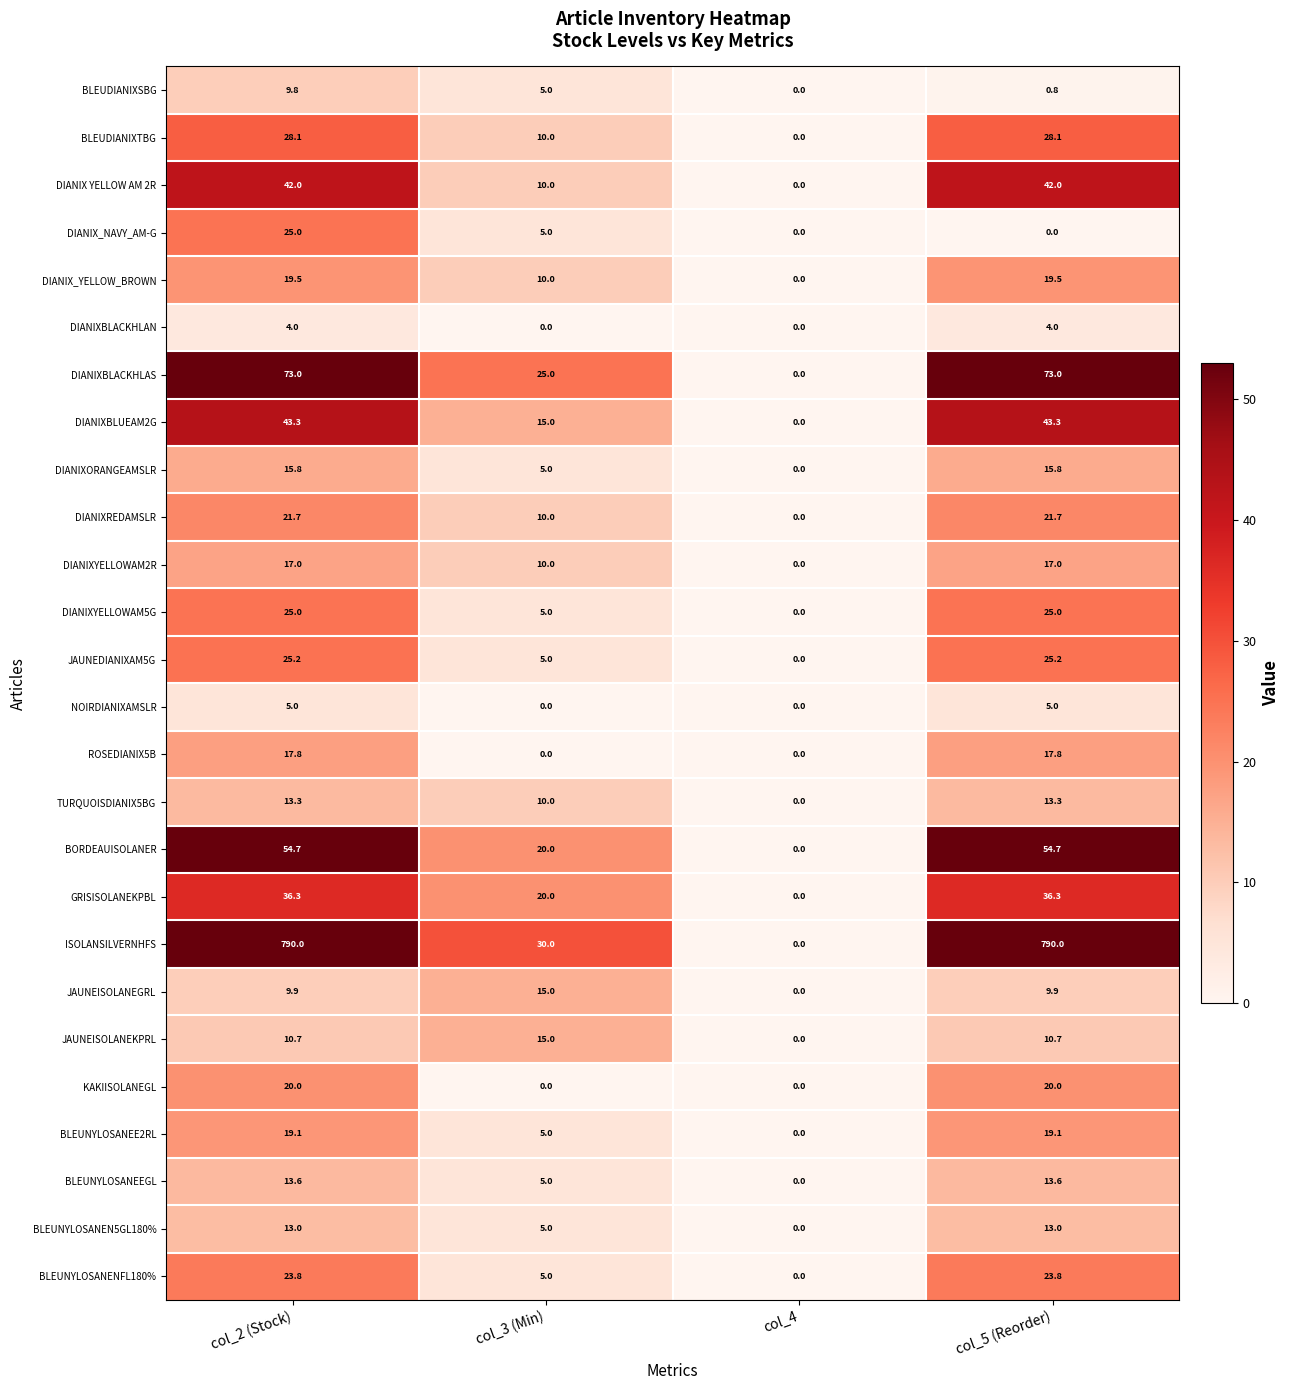

Is it true that JAUNEISOLANEKPRL equals 15.0 at col_3 (Min)?

True